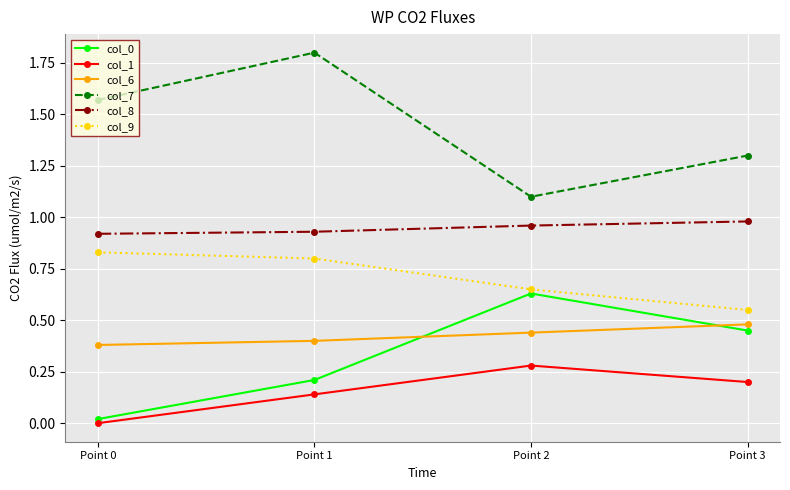

What is the spread (max minus min) of values at Point 3?

1.1